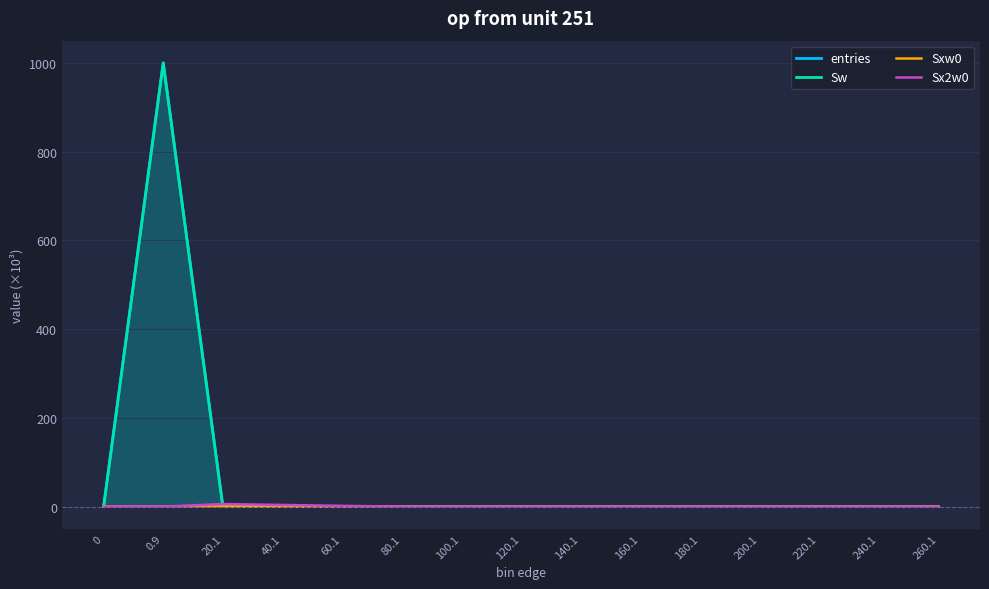

What is the sum of the Sw values at 0.9 and 220.1?

999.8